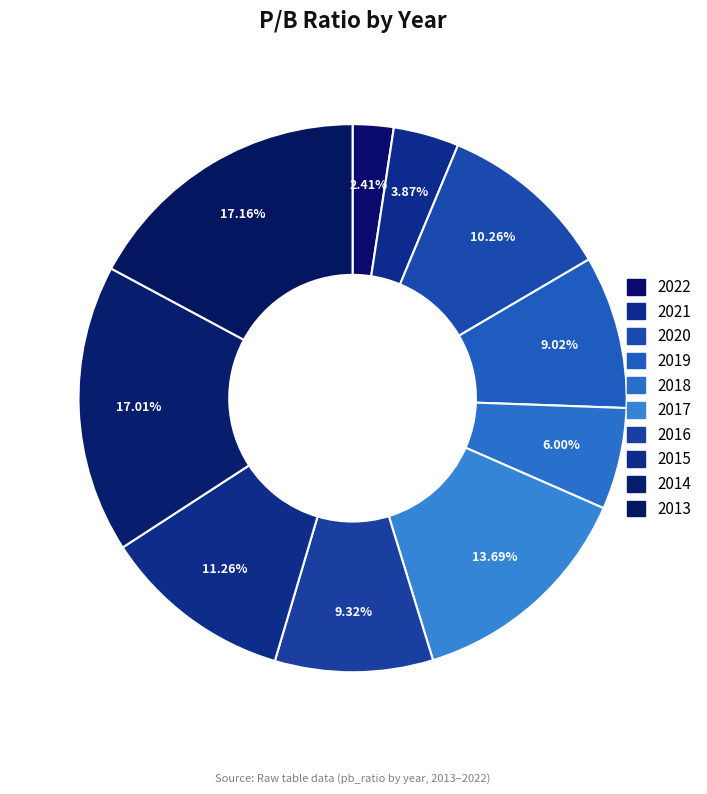

Does 2013 account for over 50% of the chart?

No